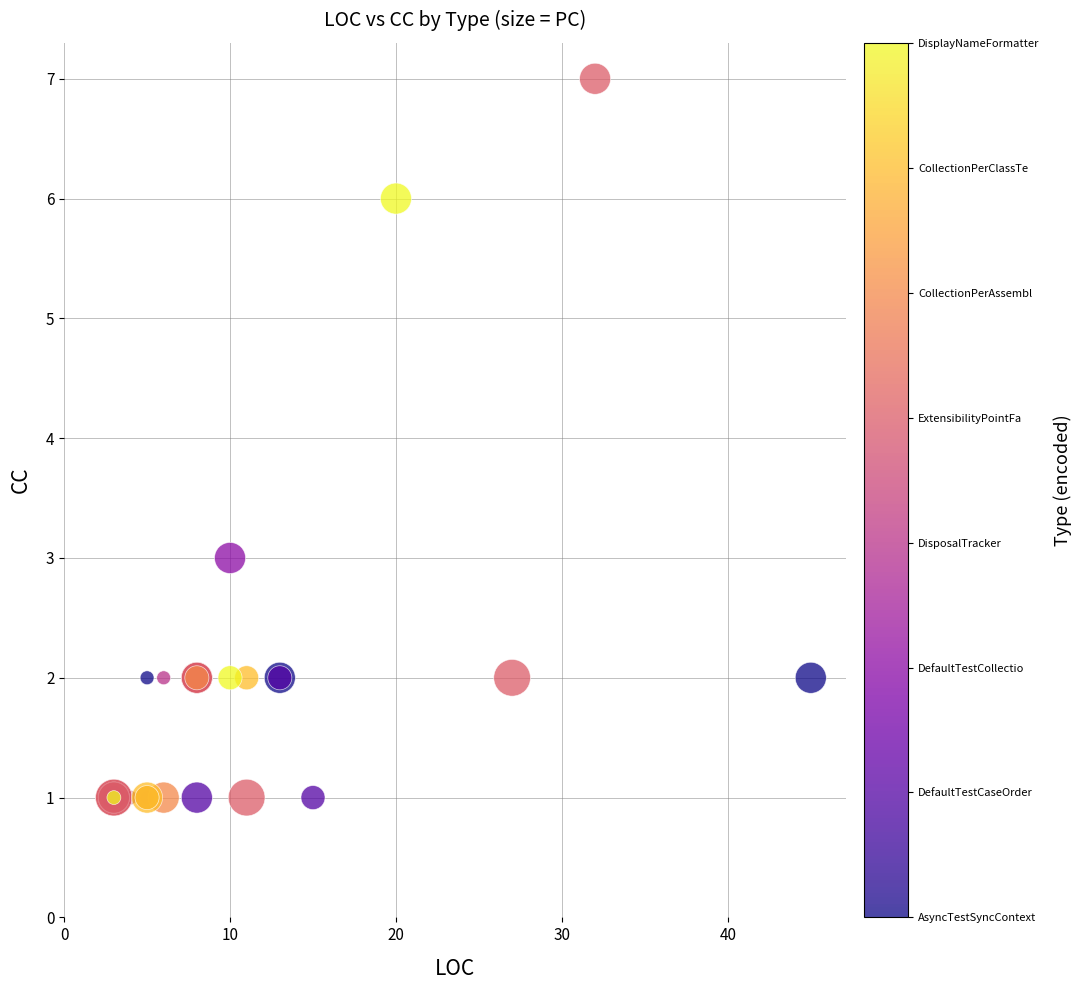

What Y value in the scatter plot is closest to 4?

3